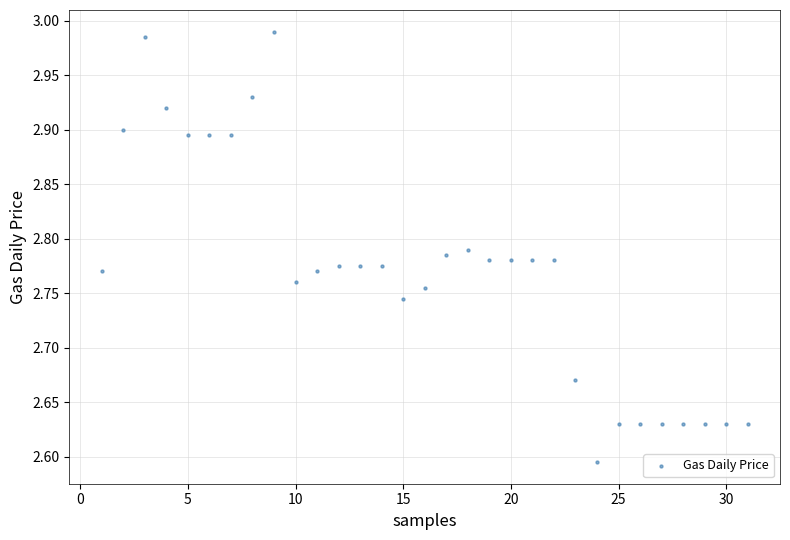

What is the range of Y values (max minus min)?

0.4